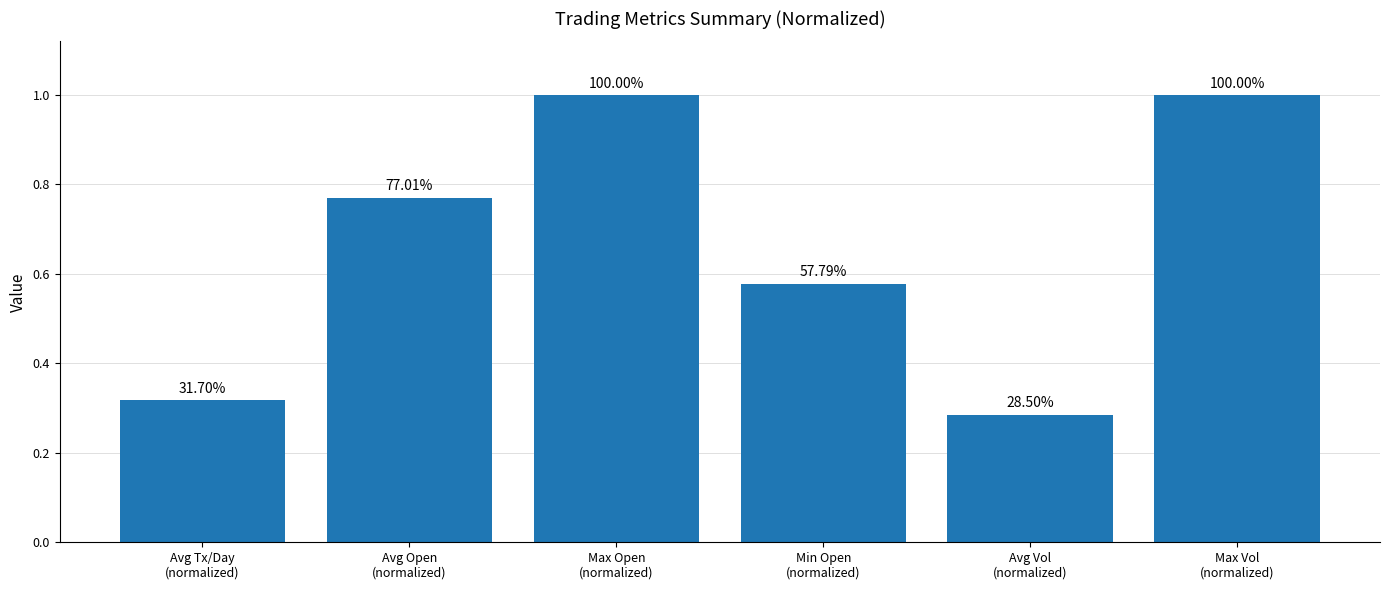

The chart shows a value of 1.0 at Min Open
(normalized). True or false?

False